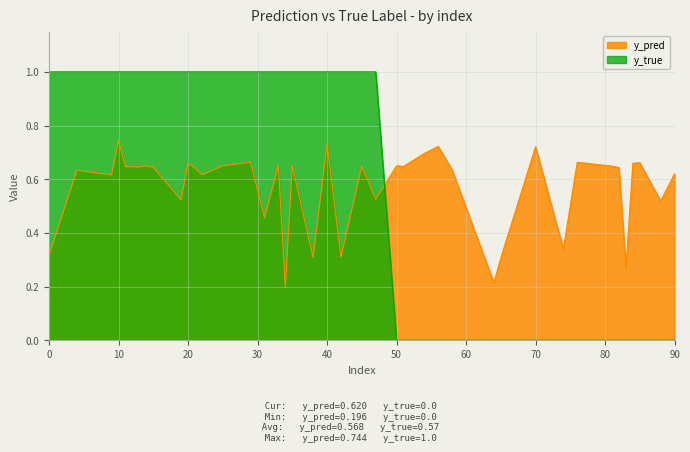

What is the difference between the second highest and second lowest values in the y_true series?

1.0